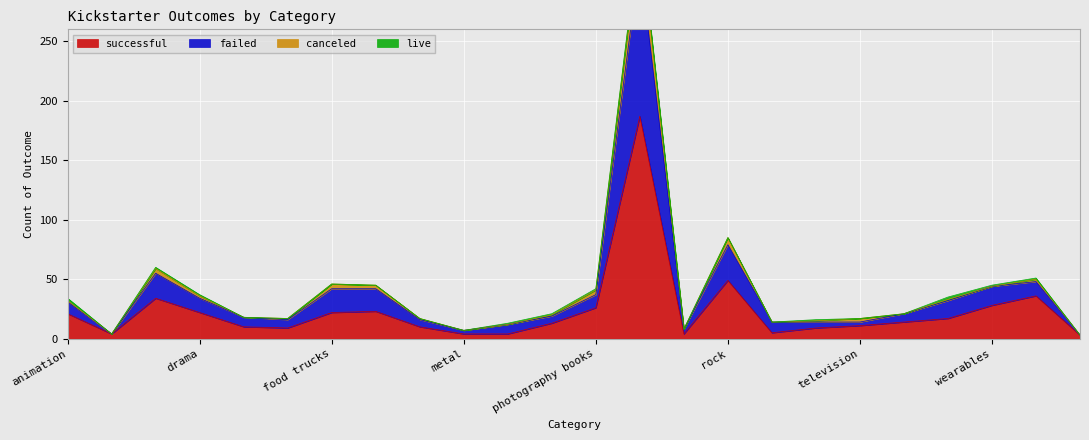

At which label is successful closest to 95?

rock